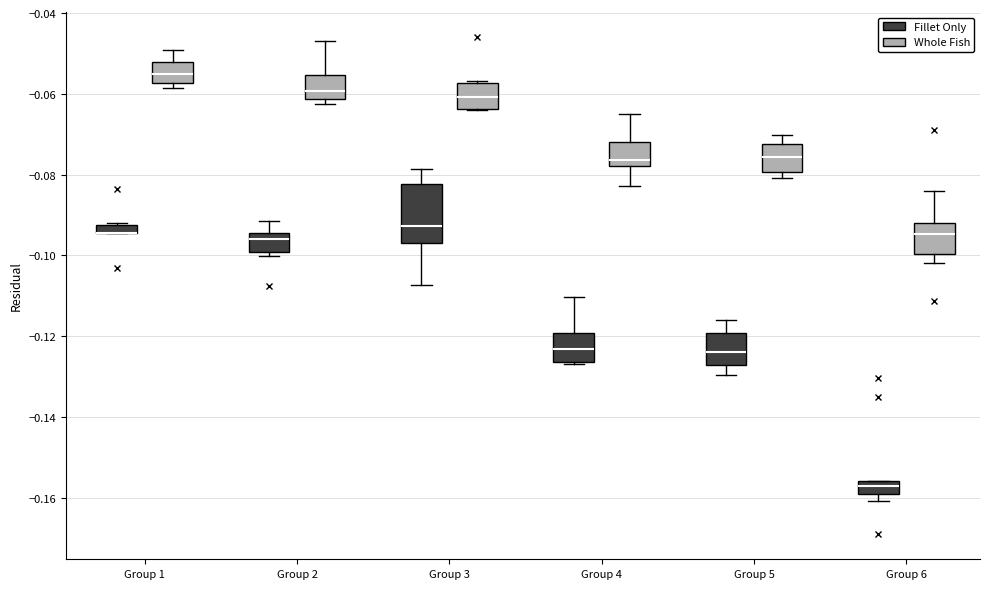

Where is the lower edge of the box for Group 1 (Fillet Only) on the y-axis? The values are not printed on the chart, so give them approximately, as read against the axis.

-0.094